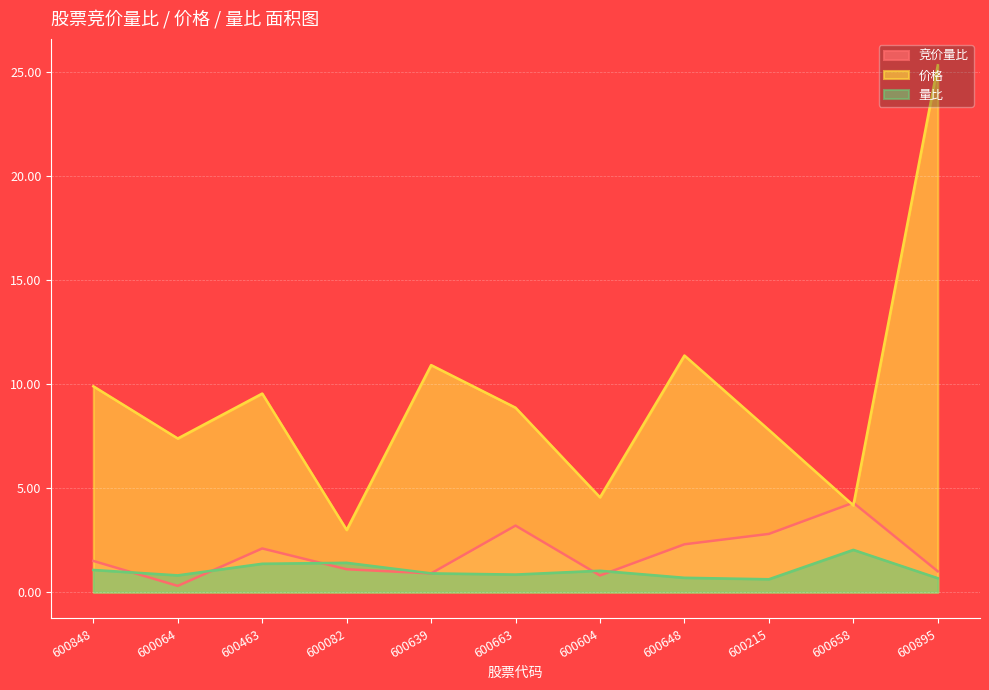

At which category does 竞价量比 reach its first local valley?

600064